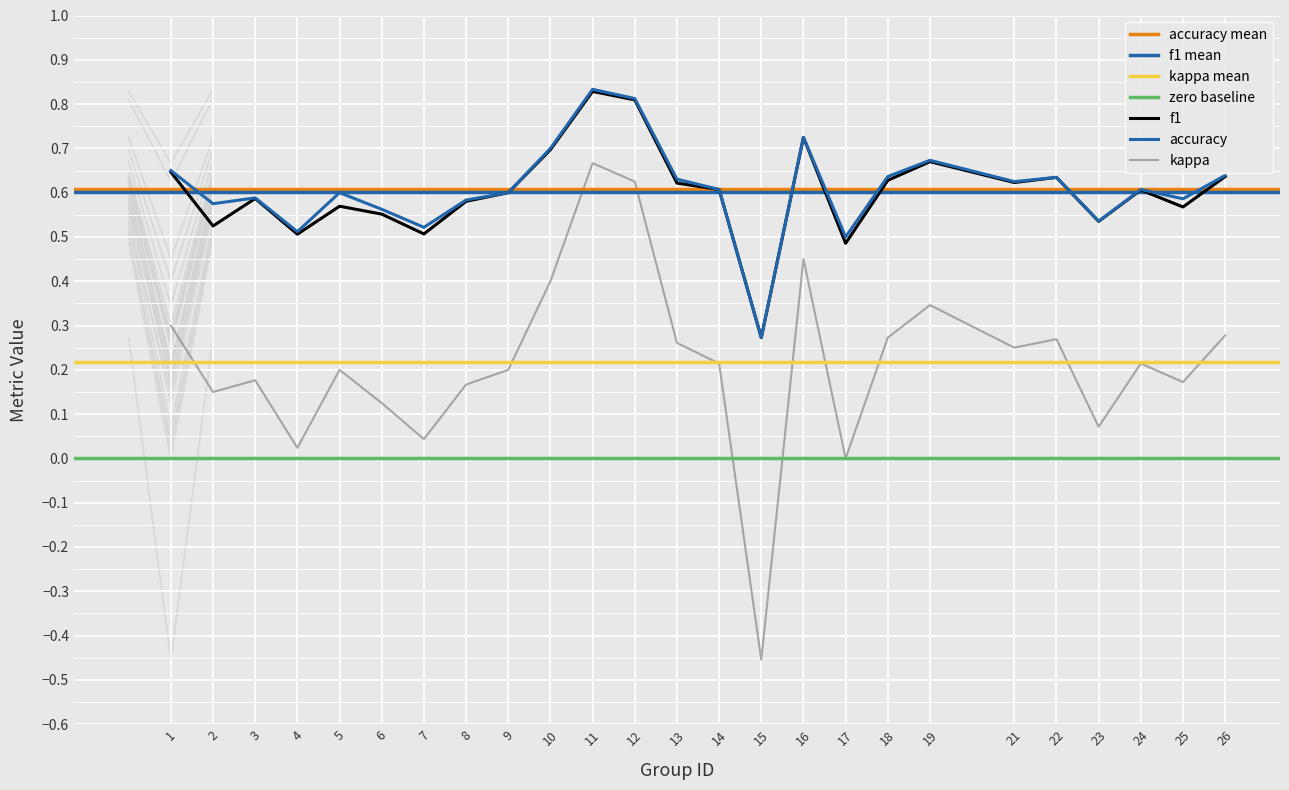

True or false: accuracy and kappa cross at least once.

False